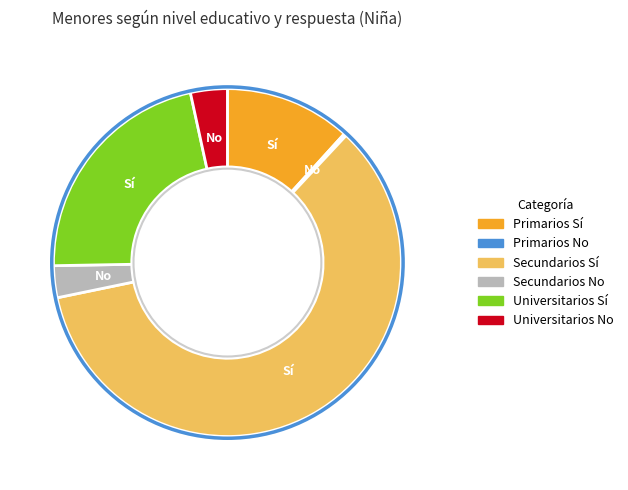

Does Secundarios Sí account for over 50% of the chart?

Yes